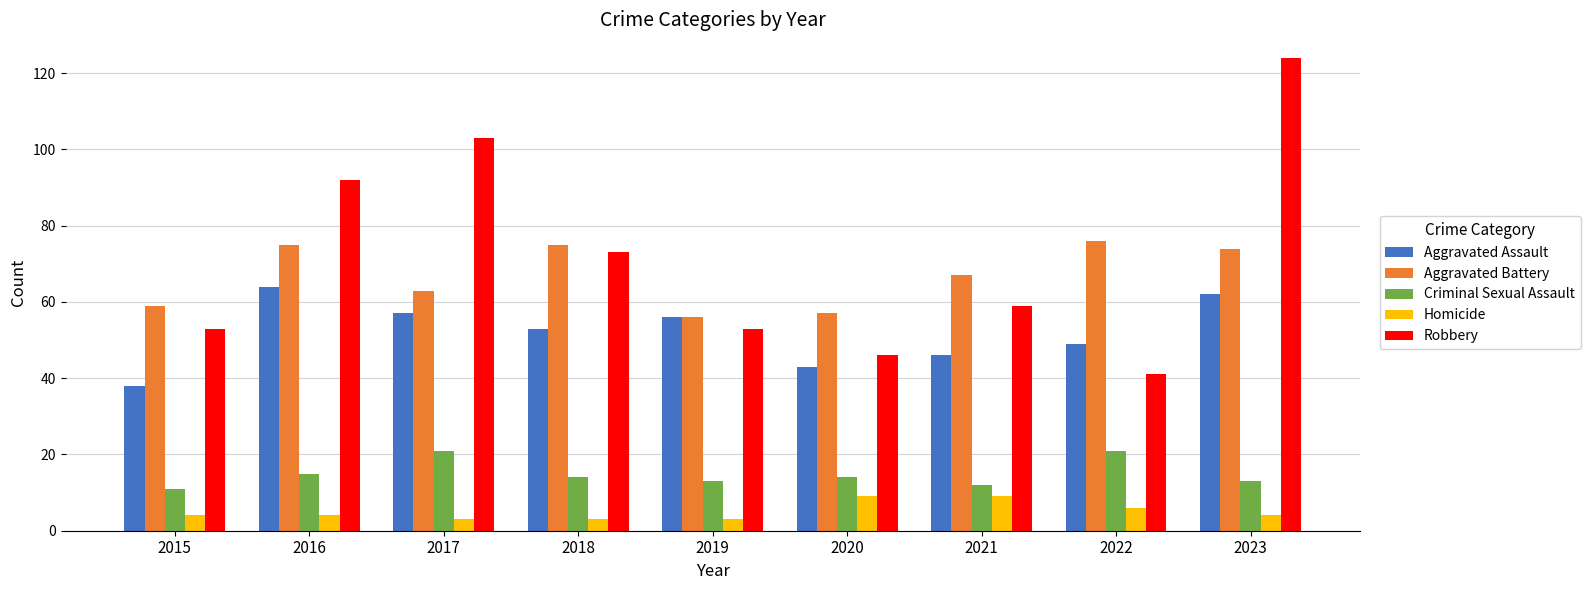

Is it true that Robbery equals 41 at 2022?

True